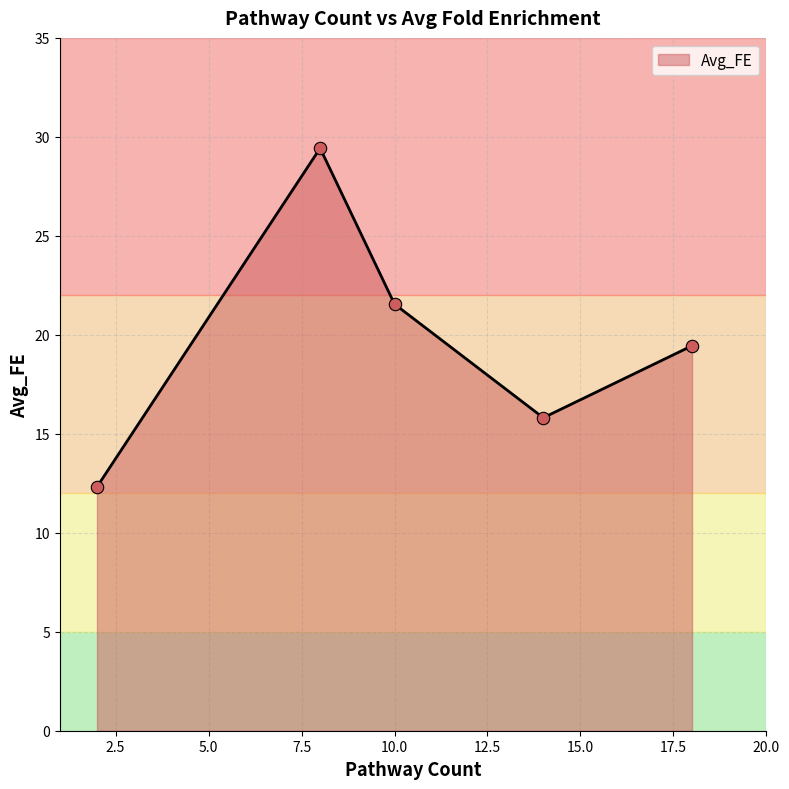

What is the average value?

19.7